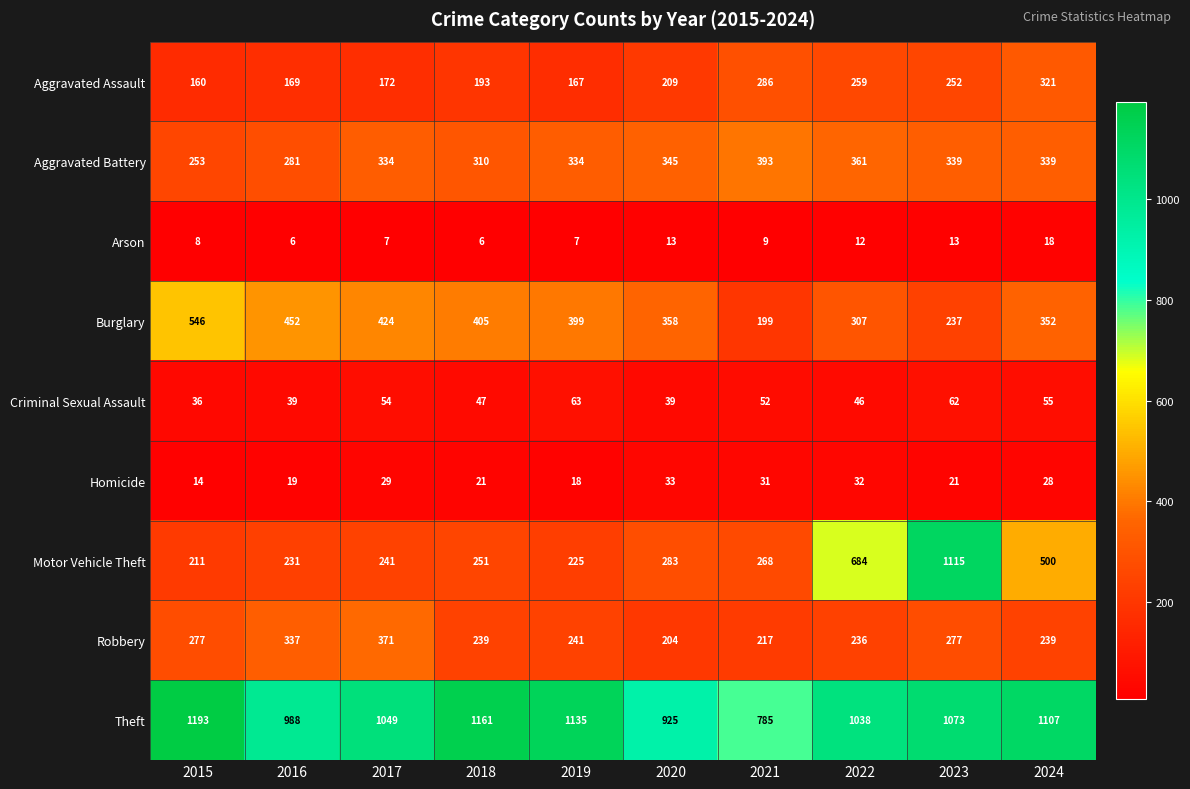

Rank the series by their maximum value, from highest to lowest.

Theft, Motor Vehicle Theft, Burglary, Aggravated Battery, Robbery, Aggravated Assault, Criminal Sexual Assault, Homicide, Arson